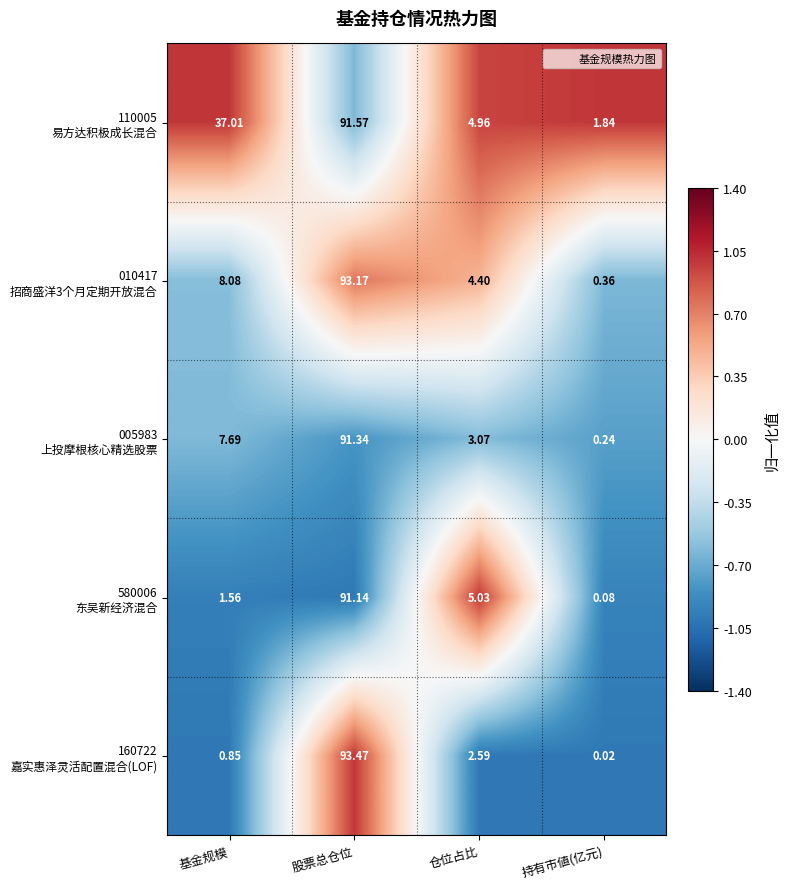

At which category is the sum across all series the highest?

股票总仓位